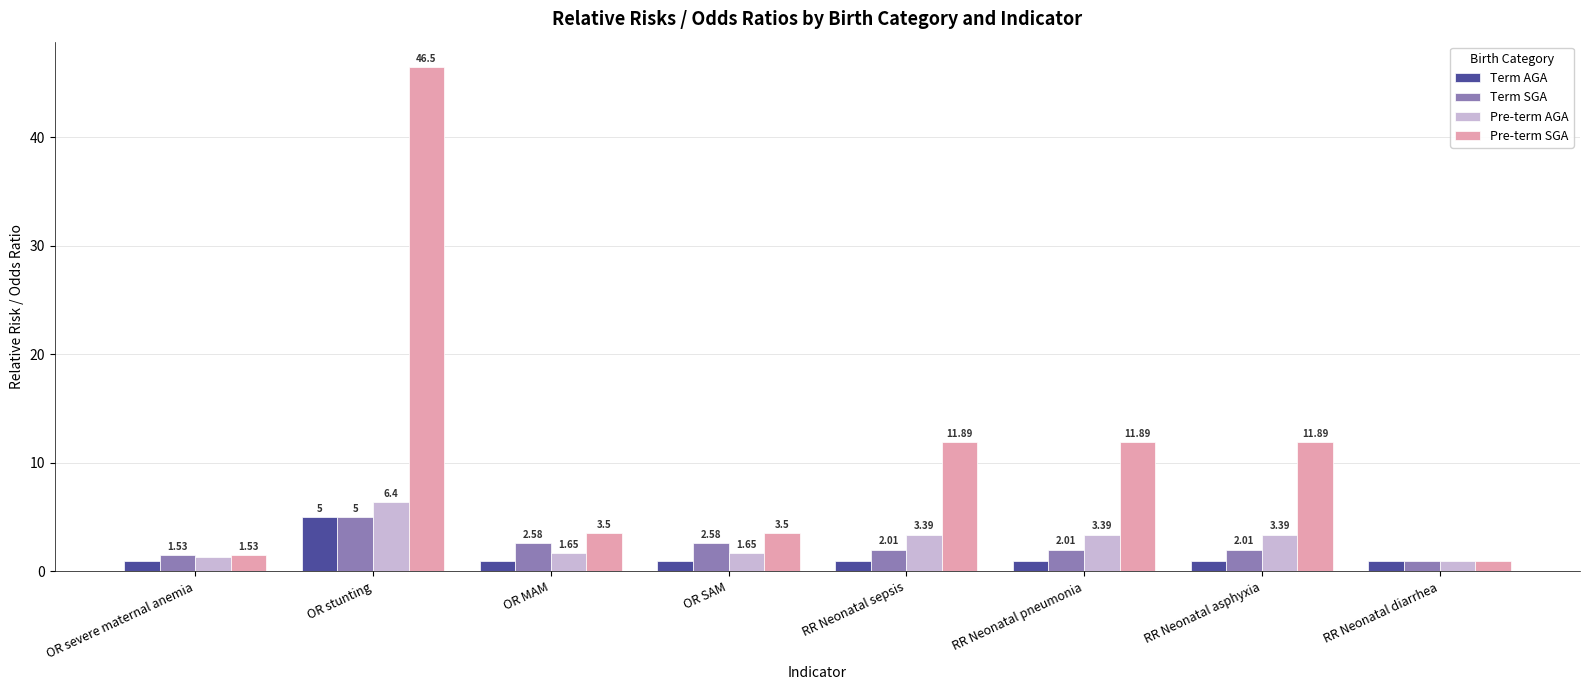

What is the label of the 8th bar from the right?

OR severe maternal anemia